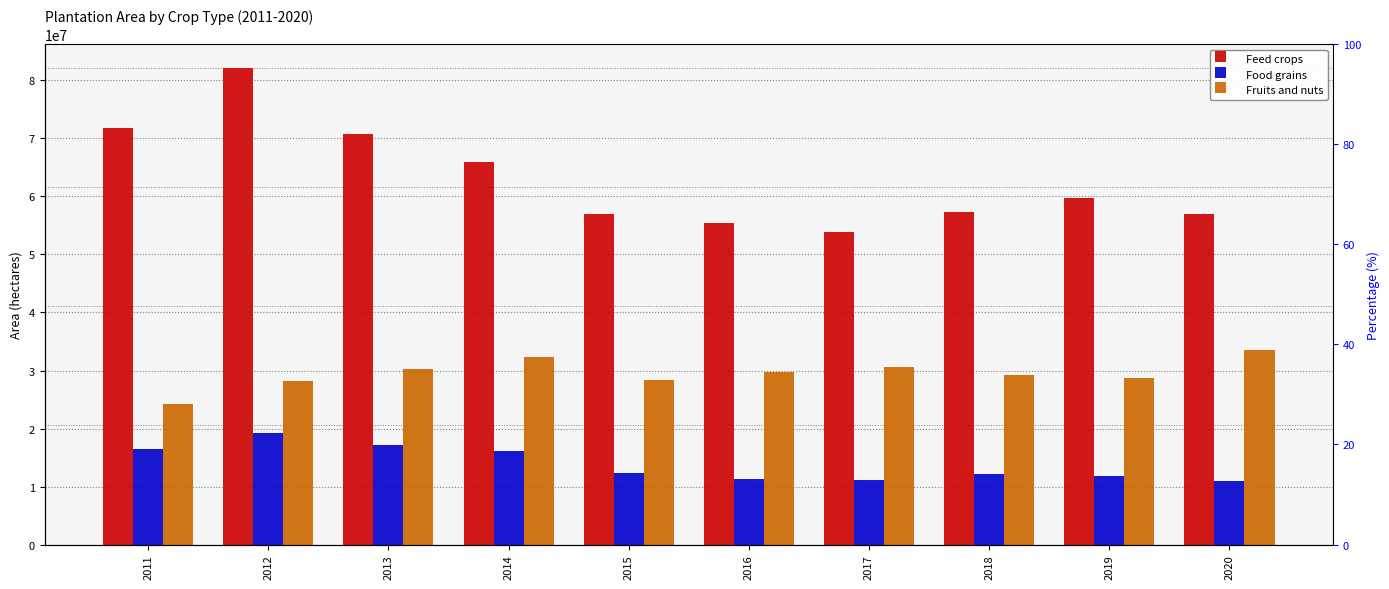

Which series changed the most between 2013 and 2019?

Feed crops